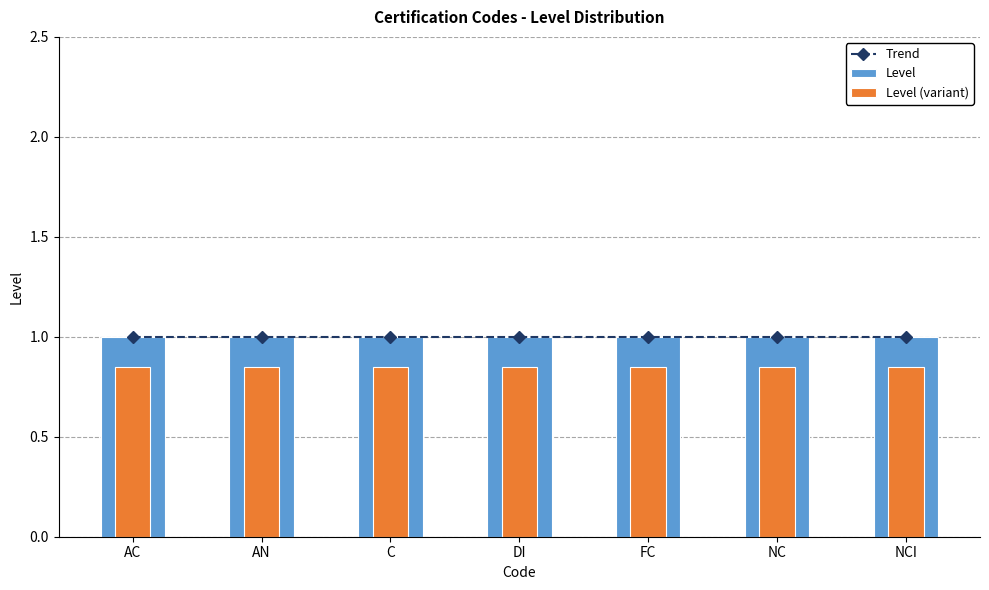

Which series has the widest spread of values?

Trend